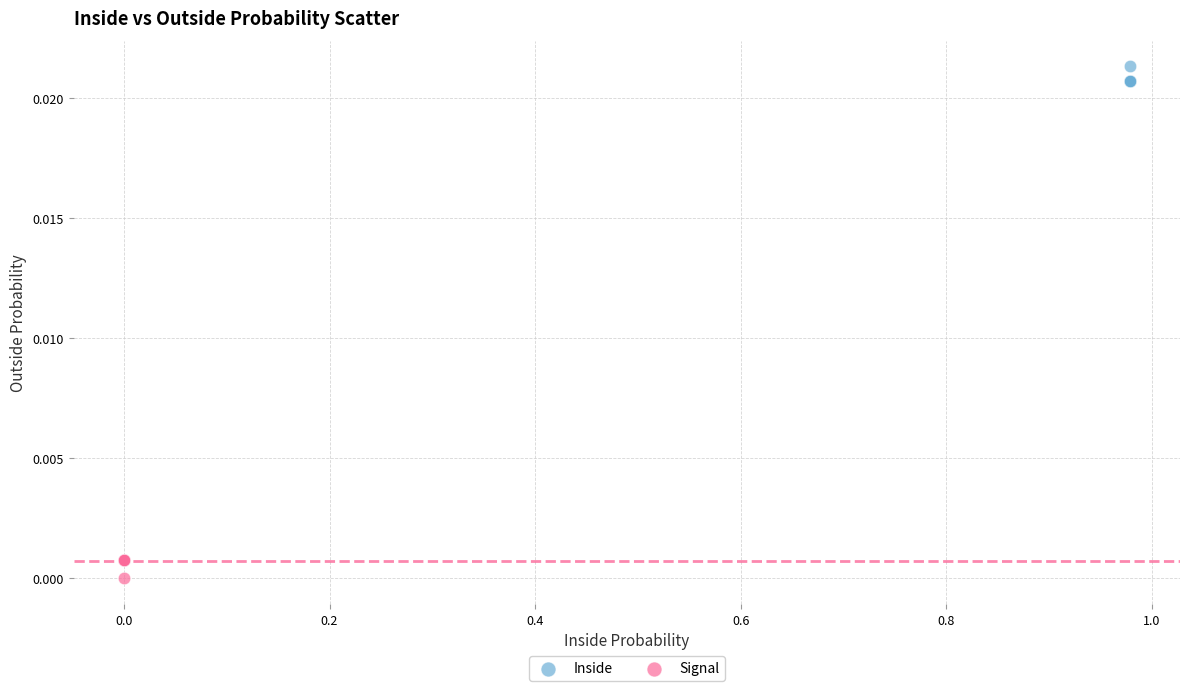

Which series contains the highest Y value?

Inside